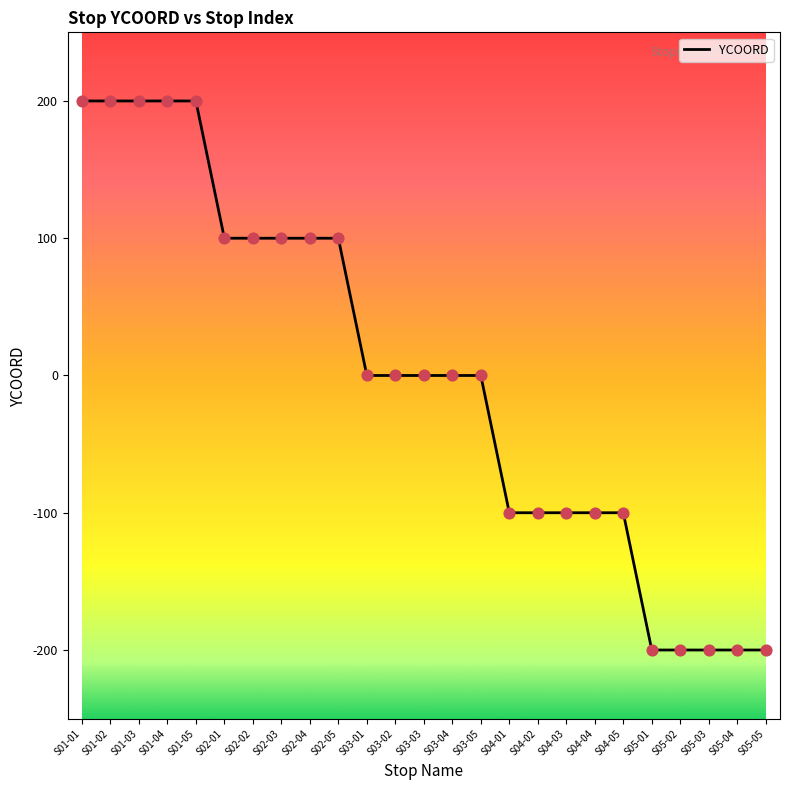

Between S04-03 and S05-04, which is larger?

S04-03